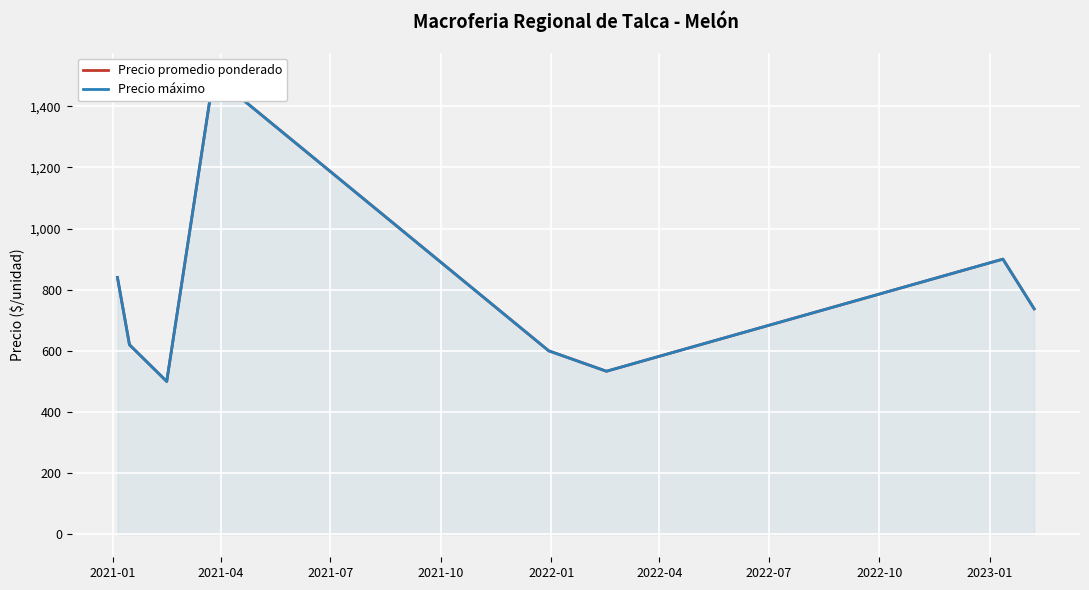

How many values in the Precio máximo series exceed 737?

4